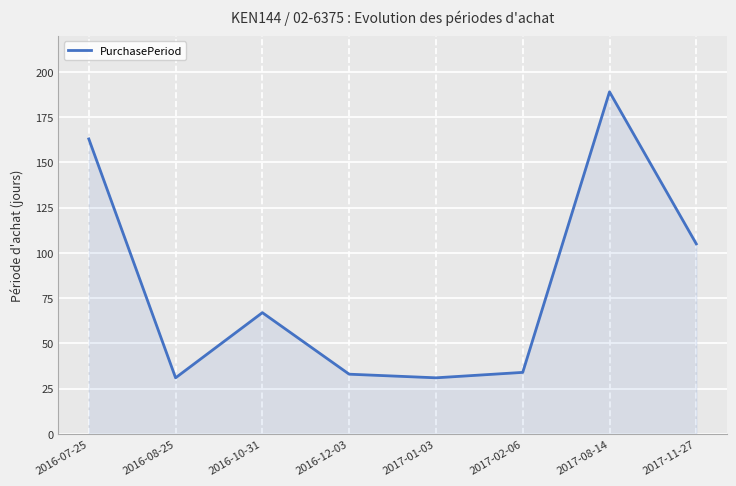

What is the change in value from 2017-01-03 to 2017-02-06?

+3